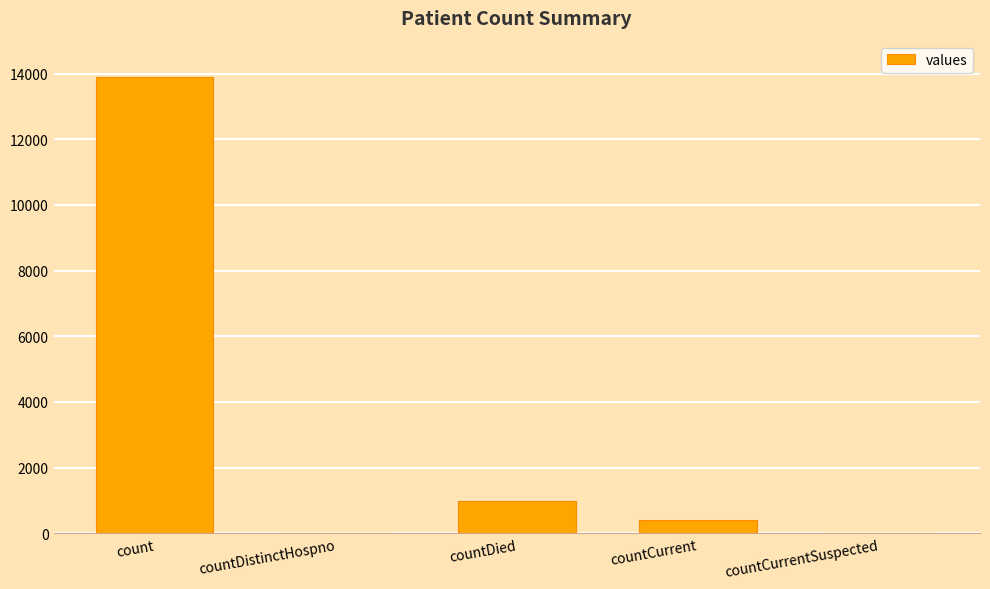

How many series are shown in this chart?

1